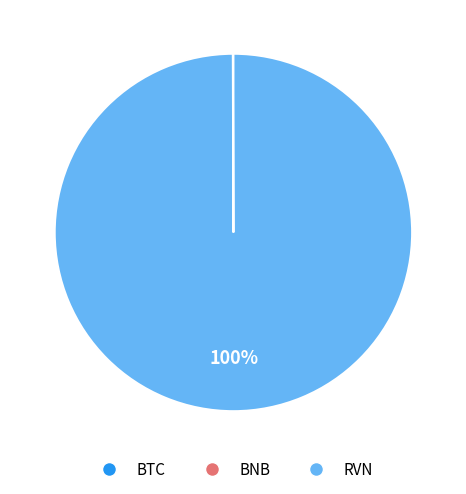

Is it true that RVN is 90% of the pie?

False